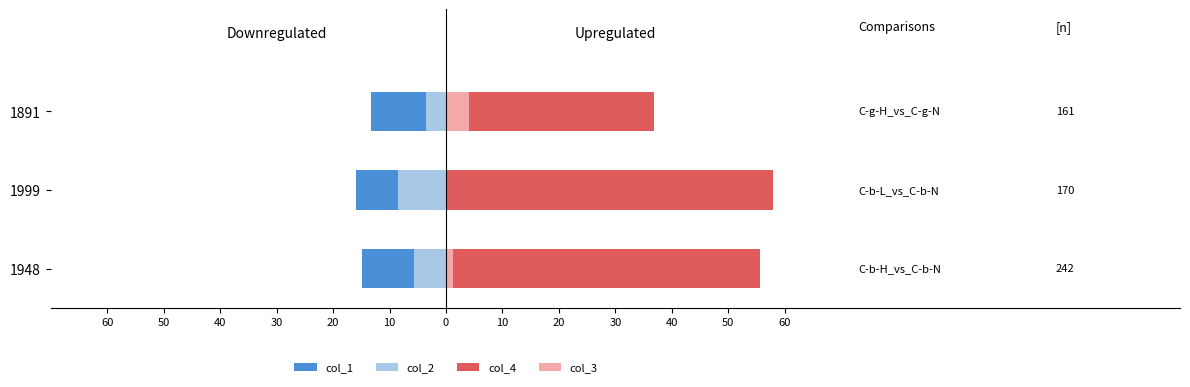

The value of col_1 at 1999 is -15.9. True or false?

True